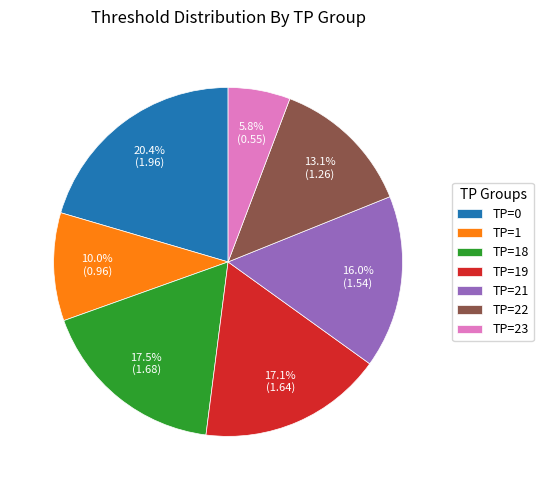

What percentage is NOT represented by TP=18?

82.5%